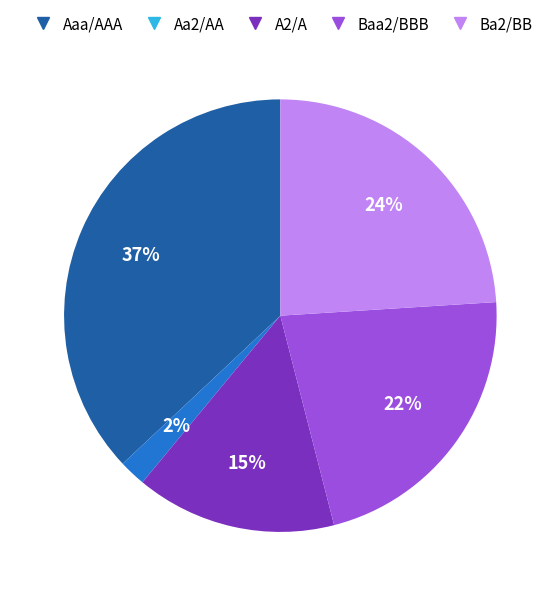

Which has a higher value, Aaa/AAA or Ba2/BB?

Aaa/AAA